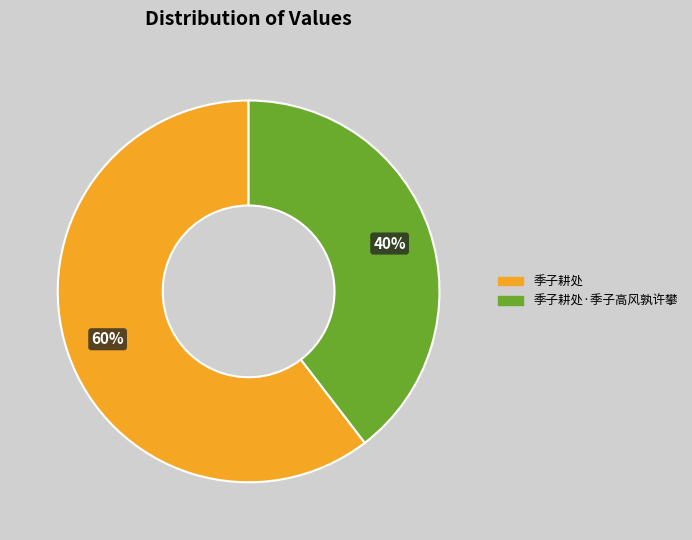

To the nearest percent, what percentage of the pie is 季子耕处?

60%